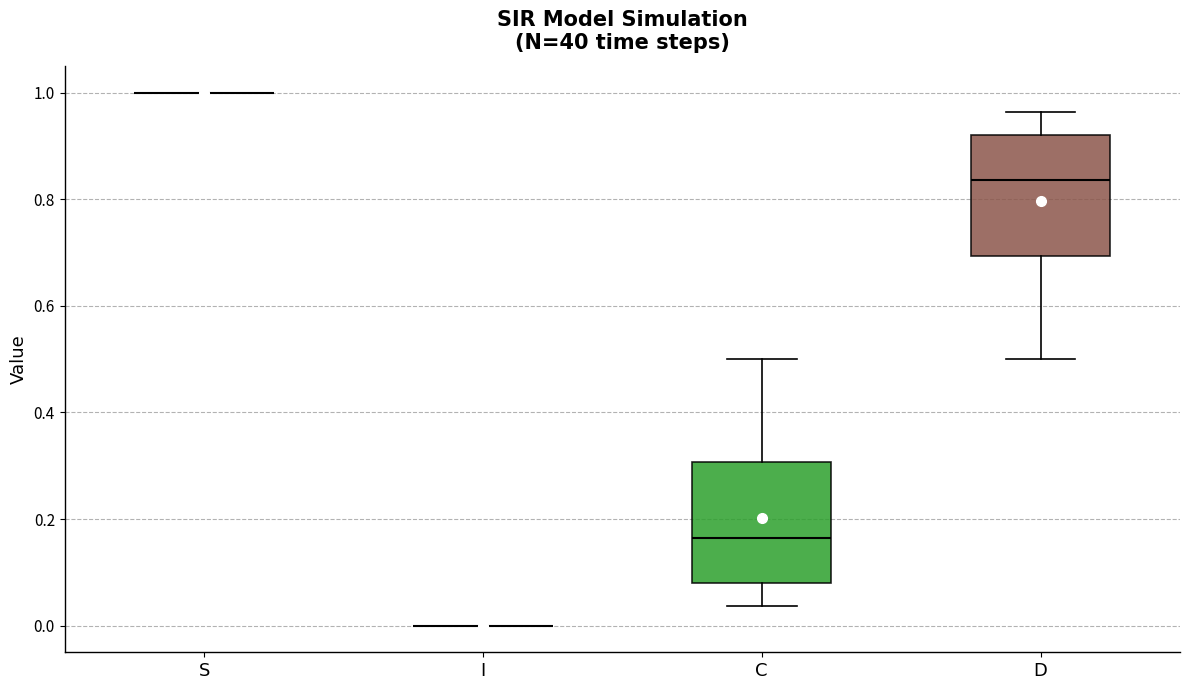

Where is the upper edge of the box for D on the y-axis? The values are not printed on the chart, so give them approximately, as read against the axis.

0.92